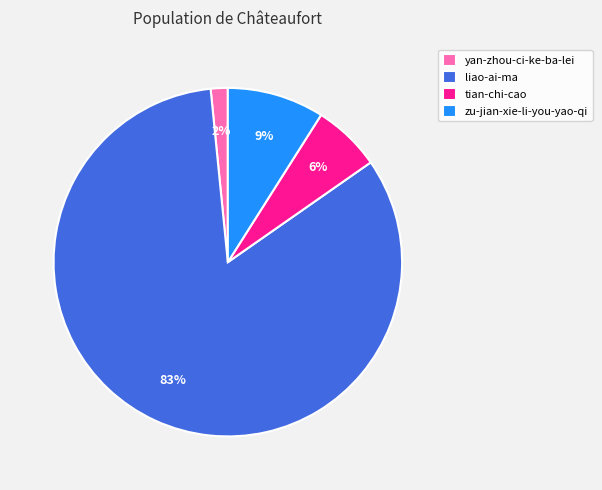

What is the majority slice?

liao-ai-ma